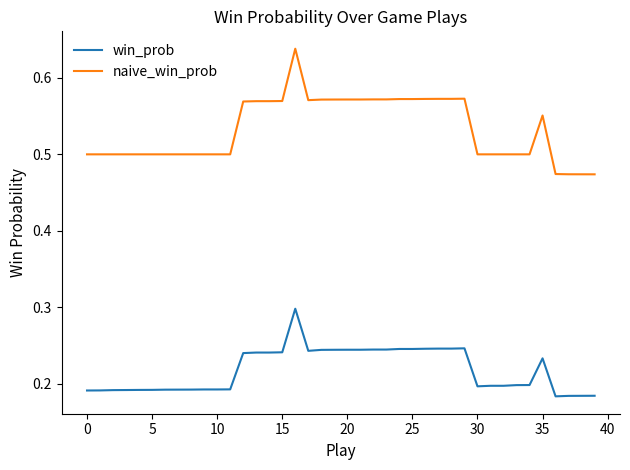

True or false: win_prob and naive_win_prob cross at least once.

False